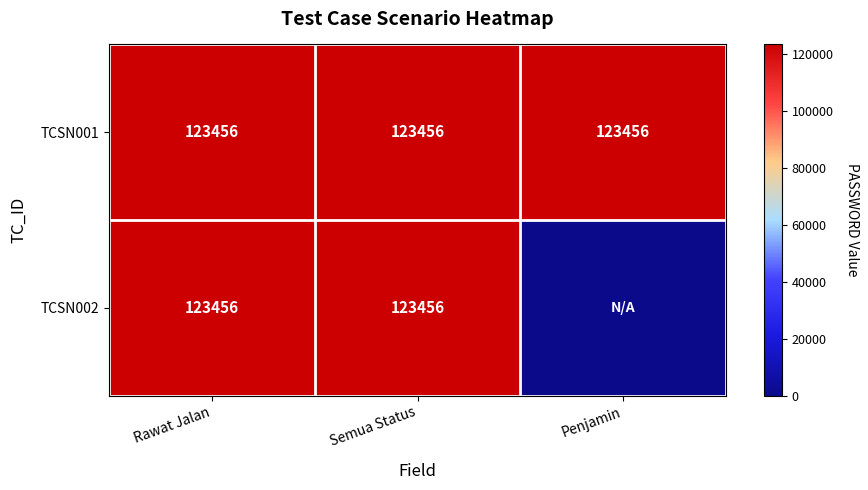

What is the sum of all TCSN001 values?

370368